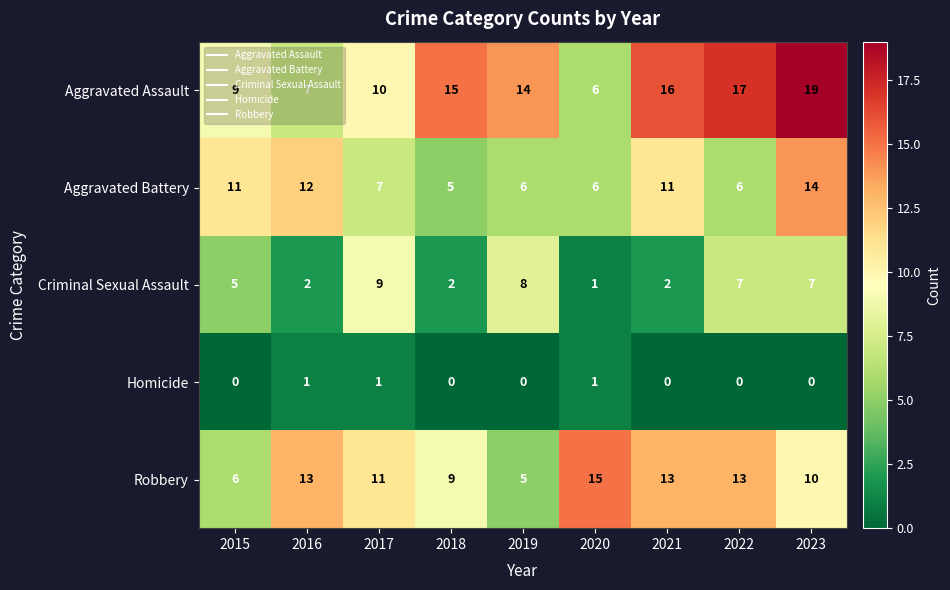

What is the approximate value of Aggravated Assault at 2021, to the nearest 5?

15